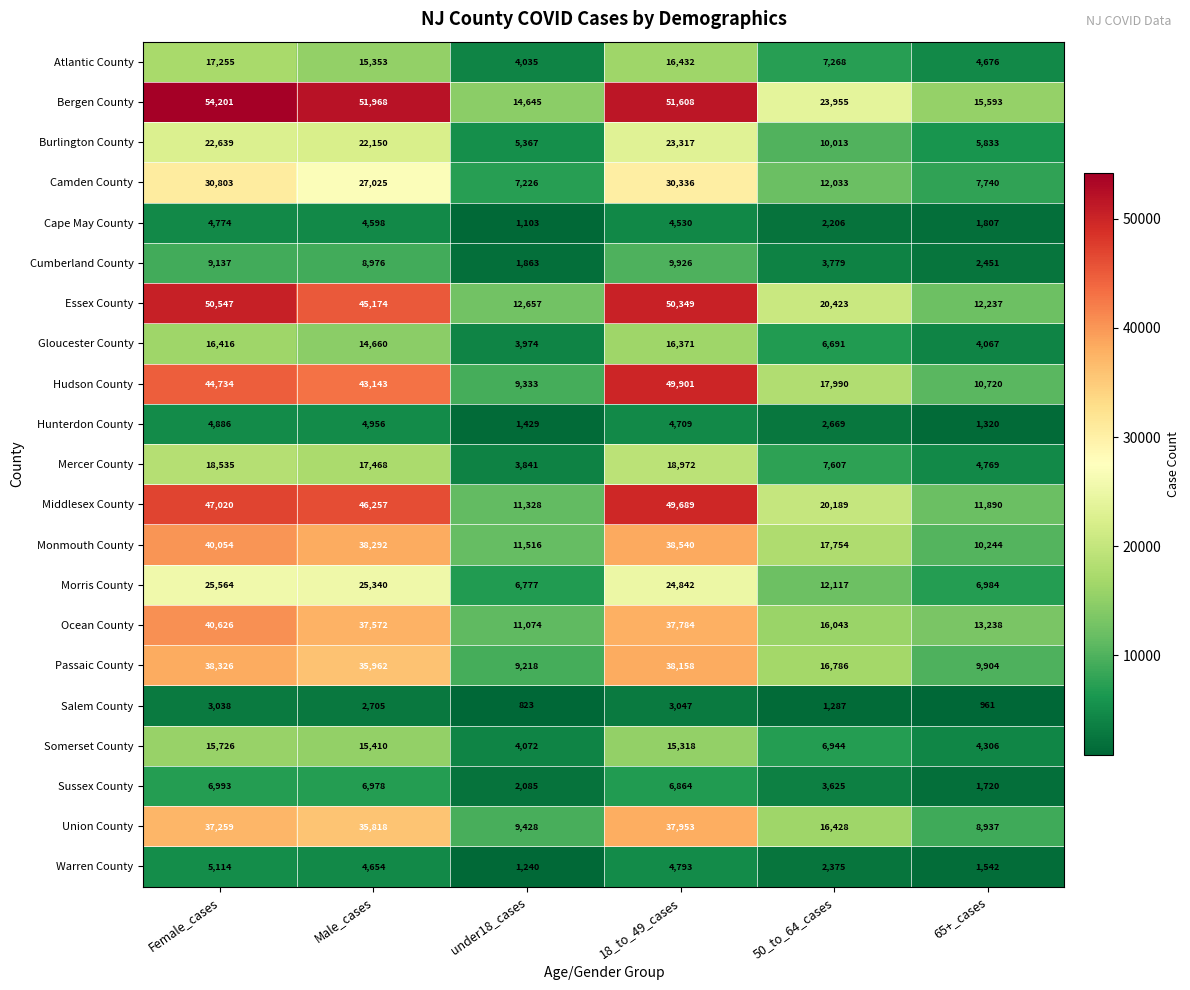

What is the difference between the maximum and minimum values in the Union County series?

29016